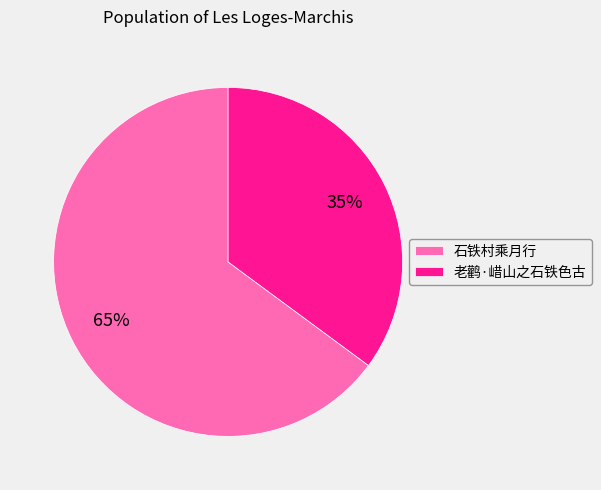

Between 石铁村乘月行 and 老鹳·㟙山之石铁色古, which is larger?

石铁村乘月行